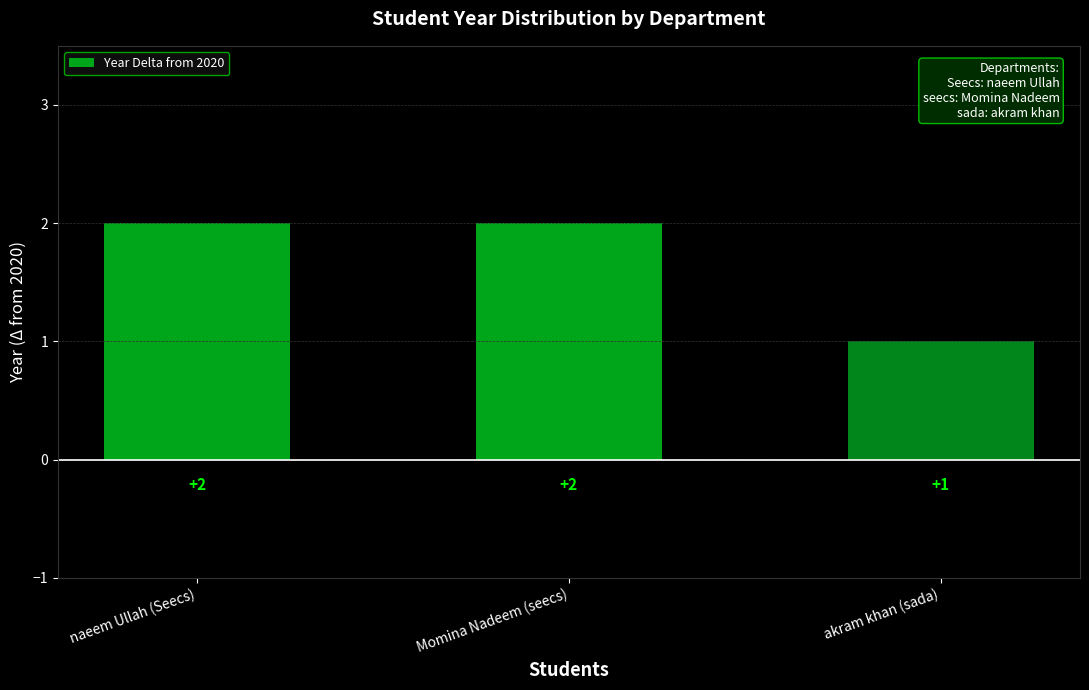

Count the number of categories in the chart.

3